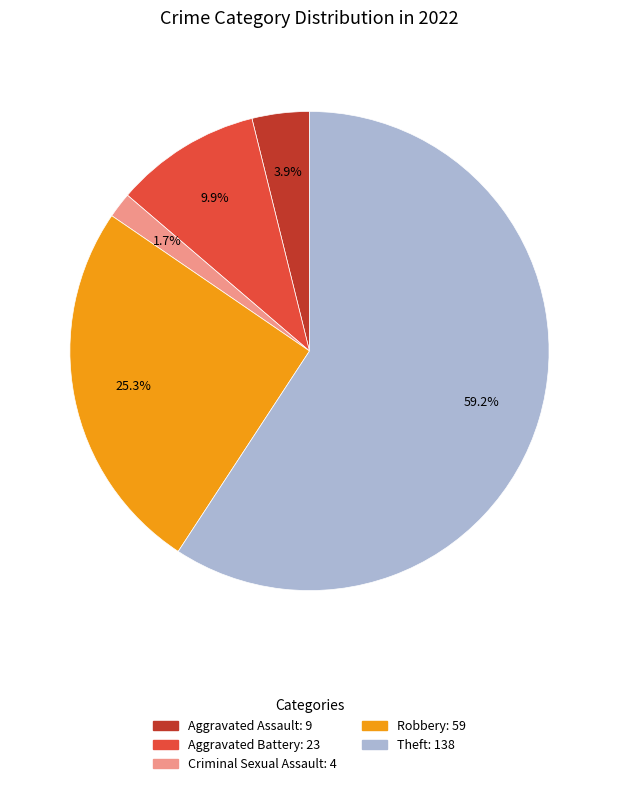

How many slices are in this pie chart?

5